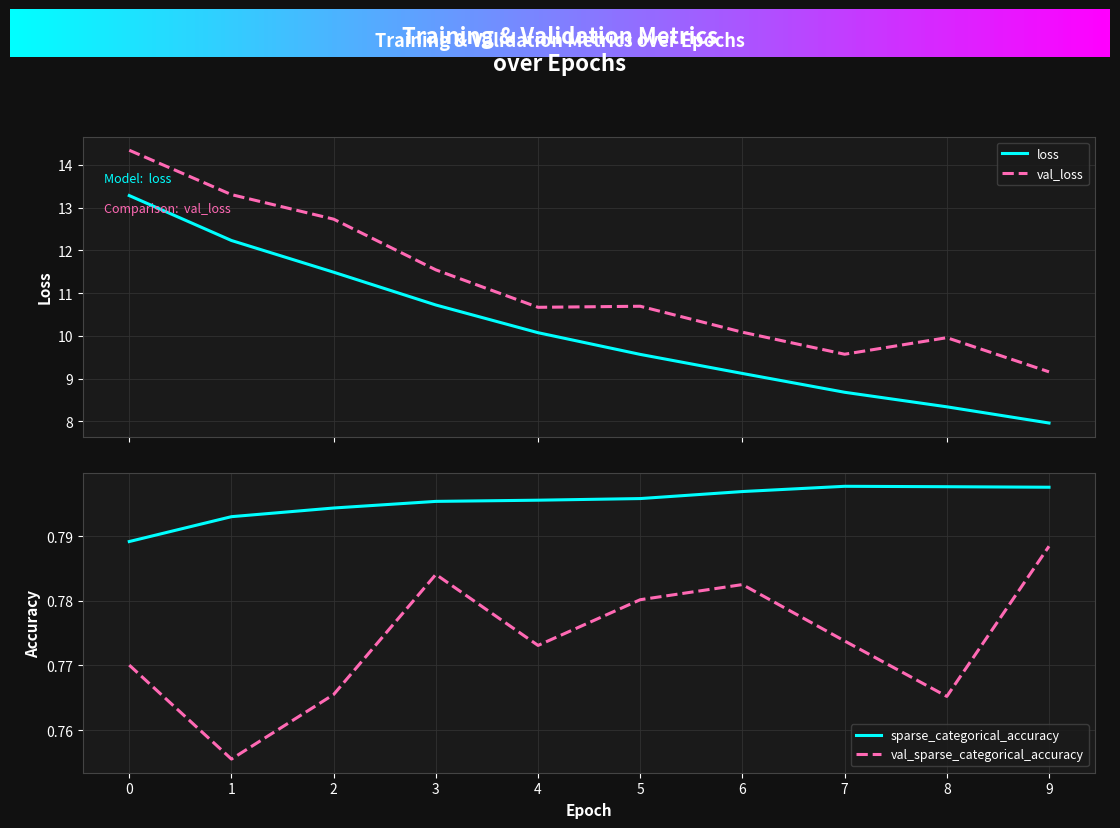

What is the greatest value displayed?

14.3